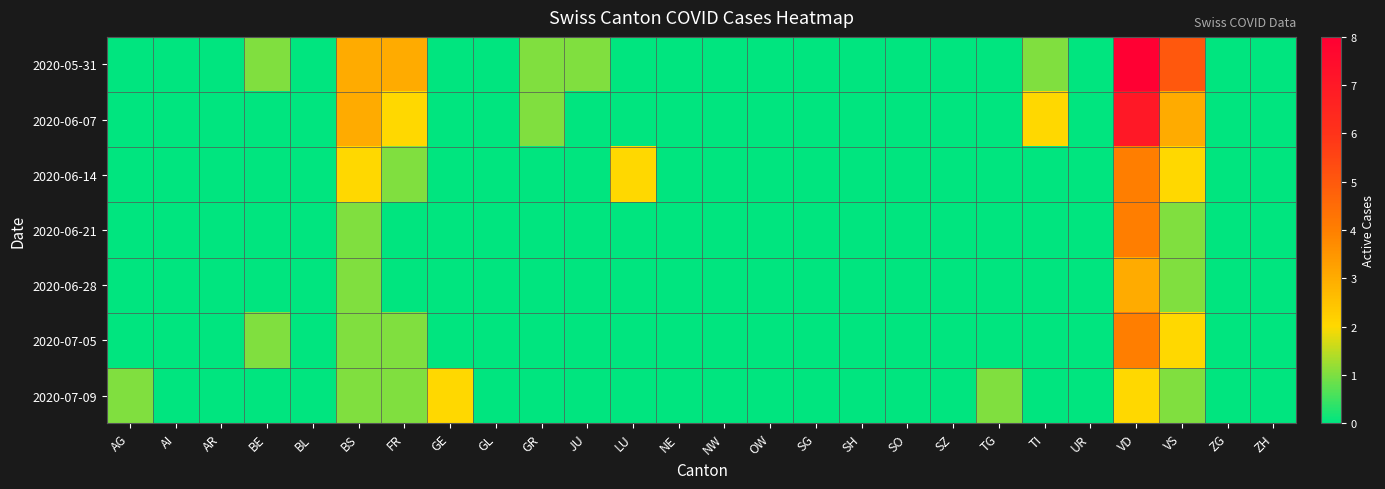

What is the greatest value displayed?

8